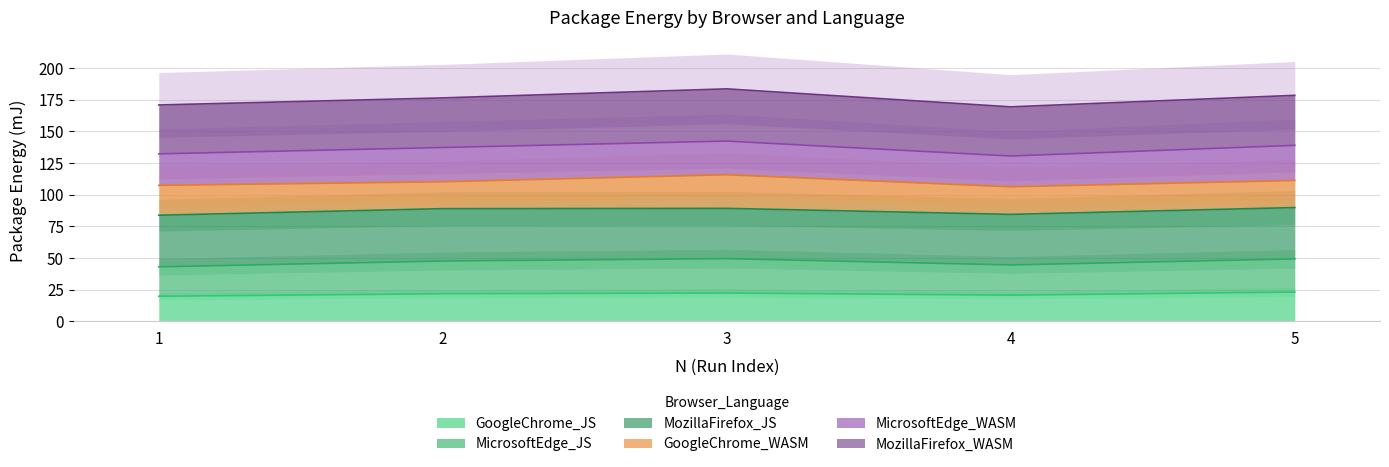

At which category does MicrosoftEdge_WASM reach its first local peak?

2